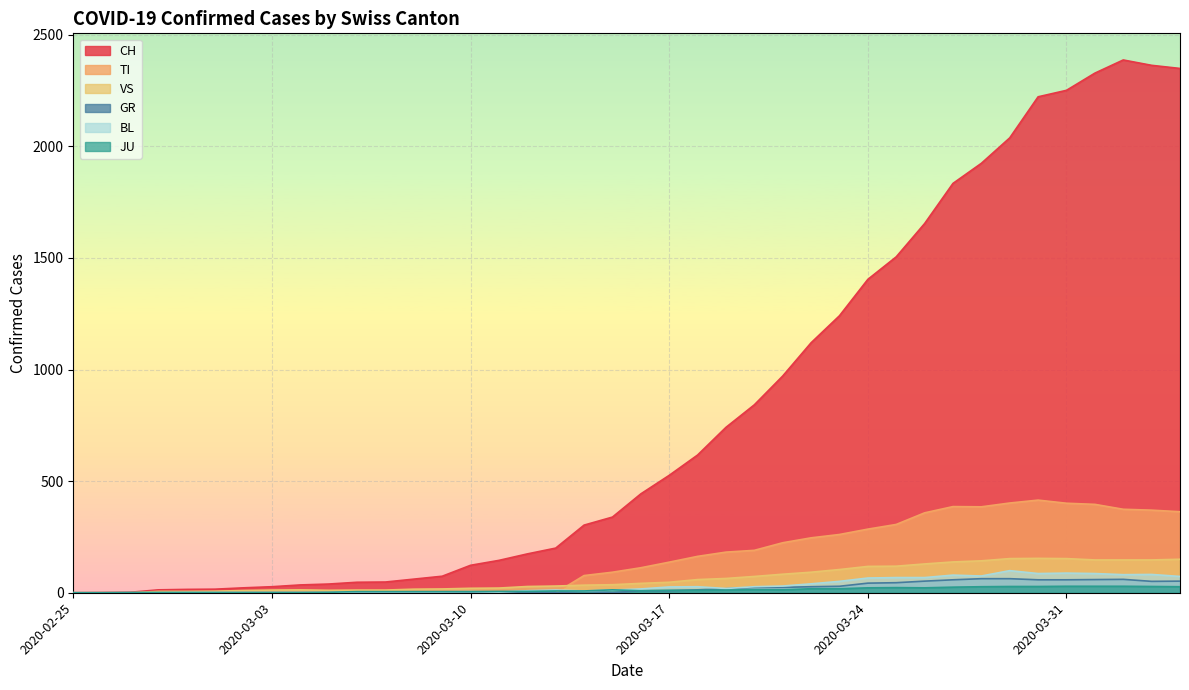

What is the sum of all GR values?

821